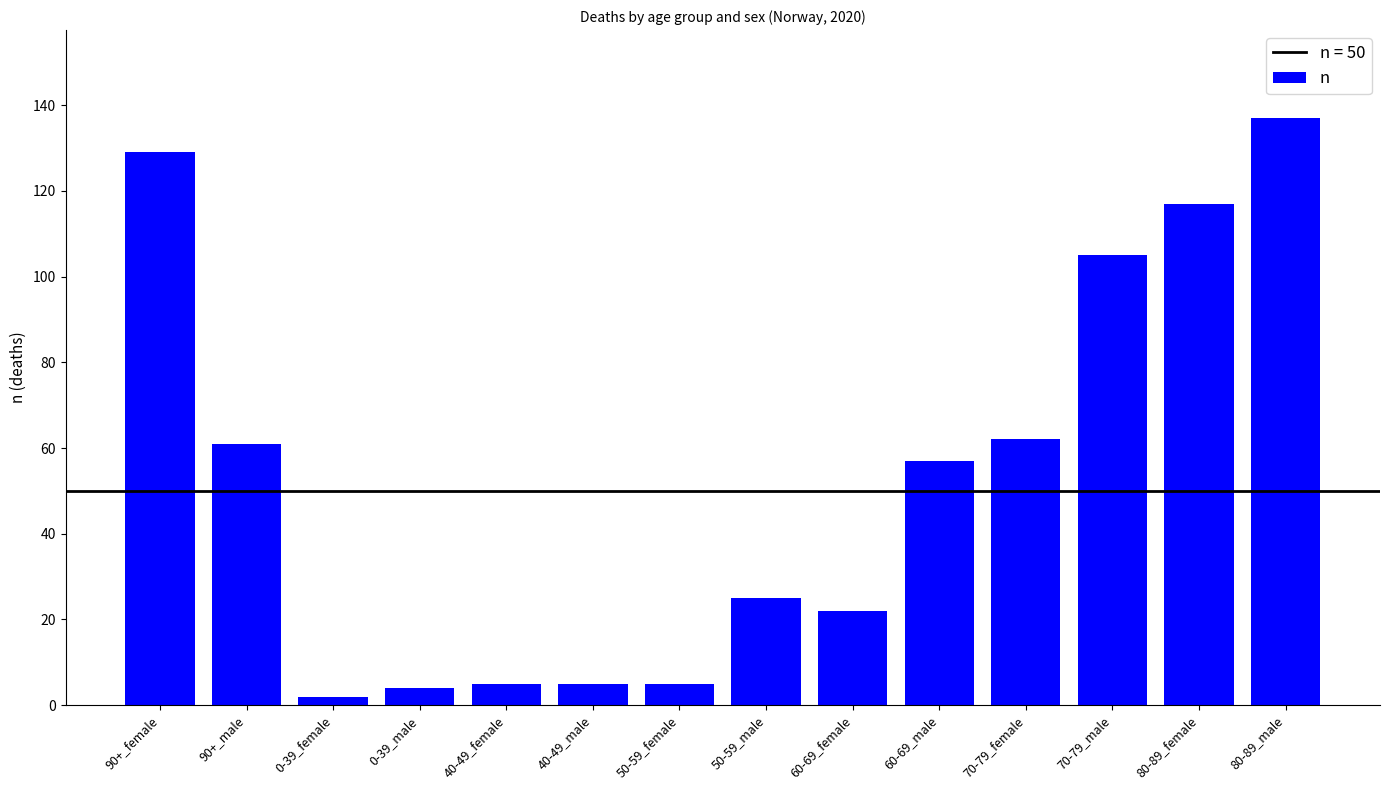

The chart shows a value of 117 at 80-89_female. True or false?

True